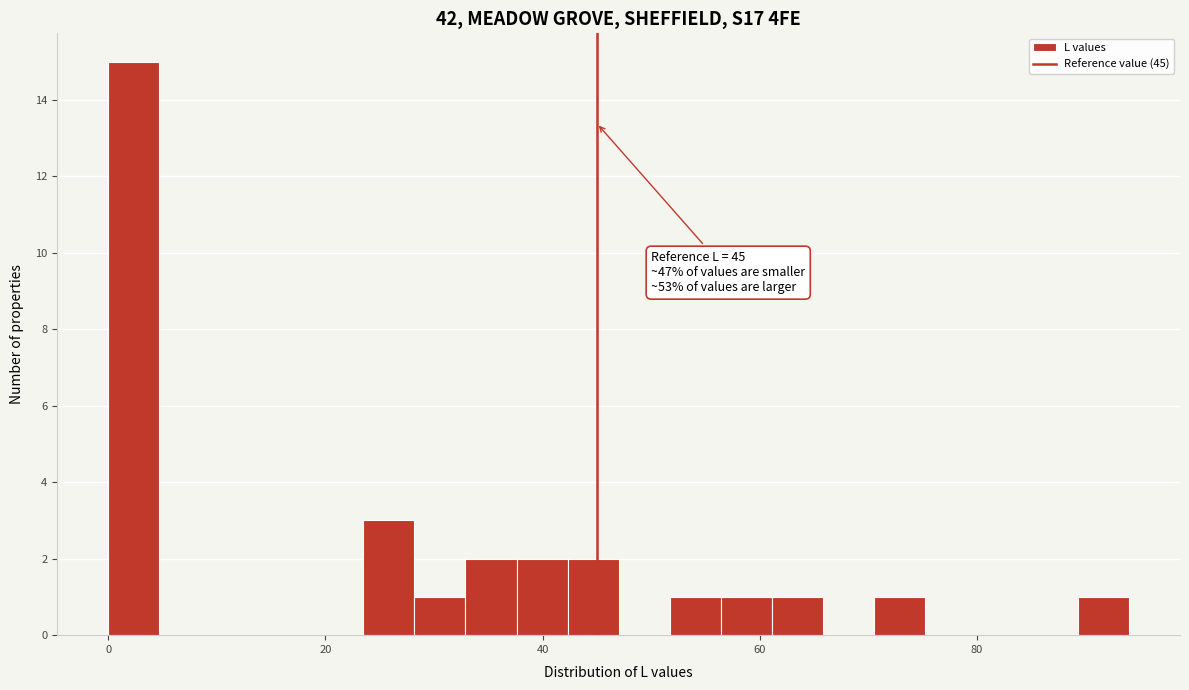

Read against the x-axis, roughly where is the centre of the tallest bar?

2